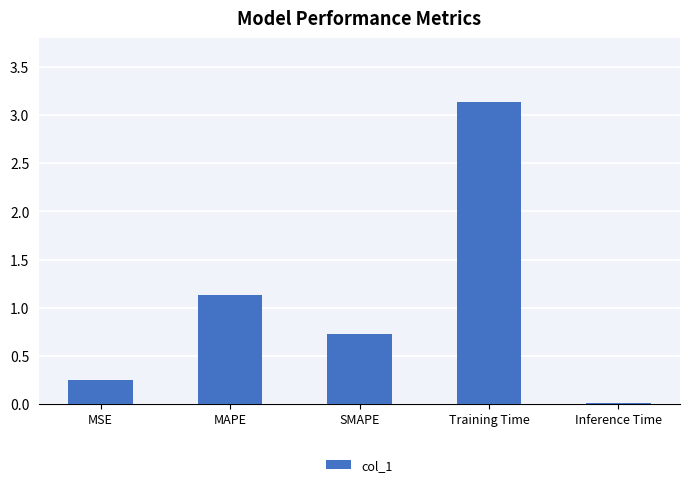

Which has a higher value, MSE or Inference Time?

MSE